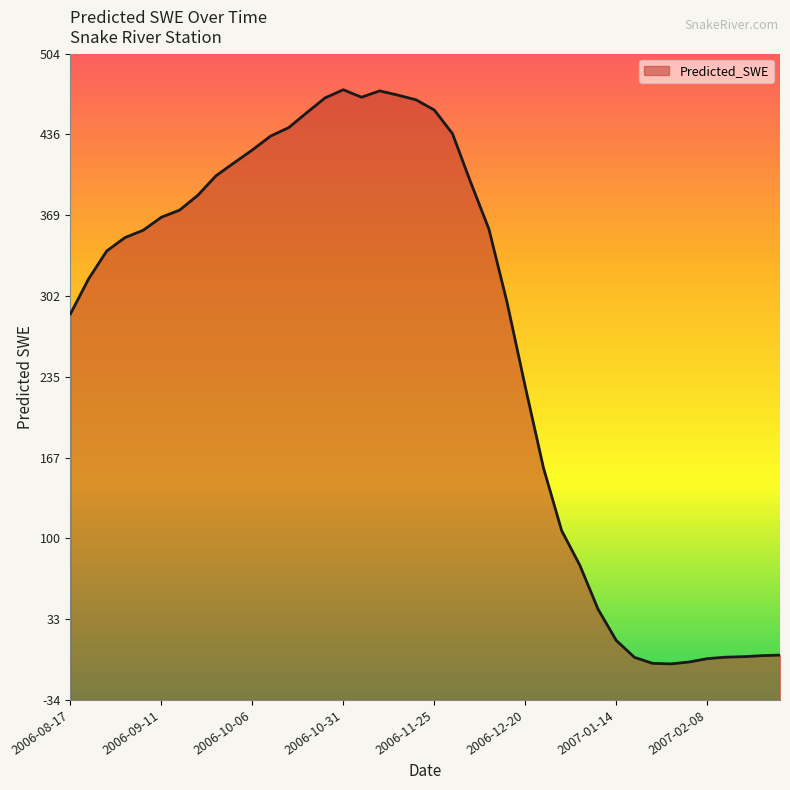

Approximately how many times larger is the value at 2006-11-10 compared to 2006-10-26?

1.0